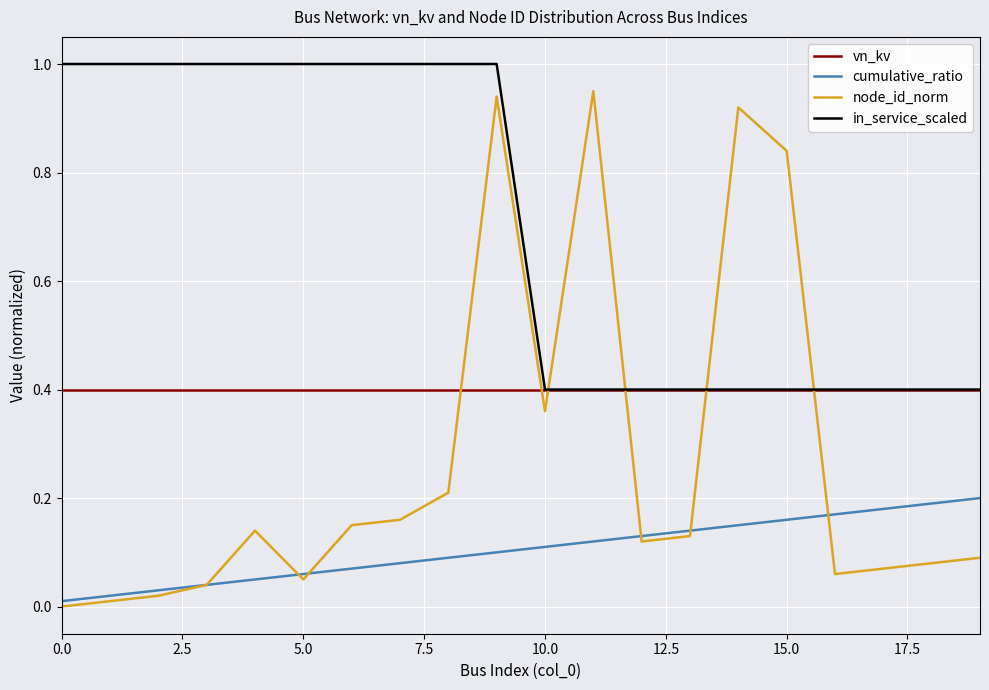

True or false: vn_kv and cumulative_ratio cross at least once.

False